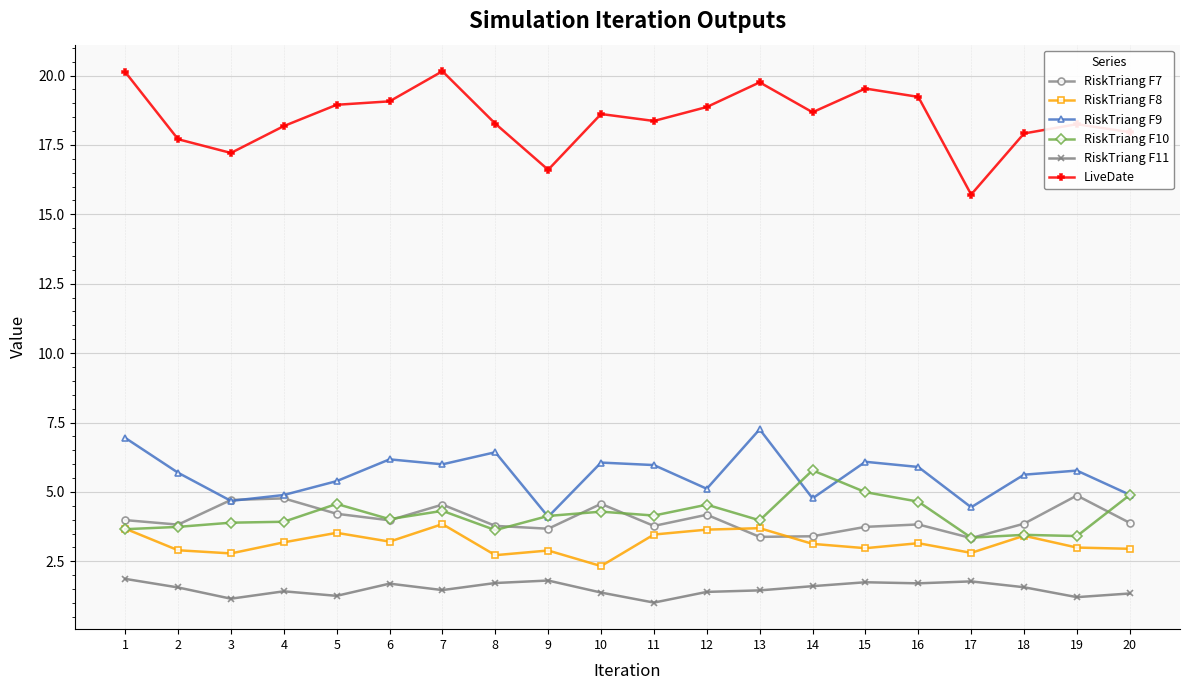

What is the value of the LiveDate point at the 2nd from the left?

17.7